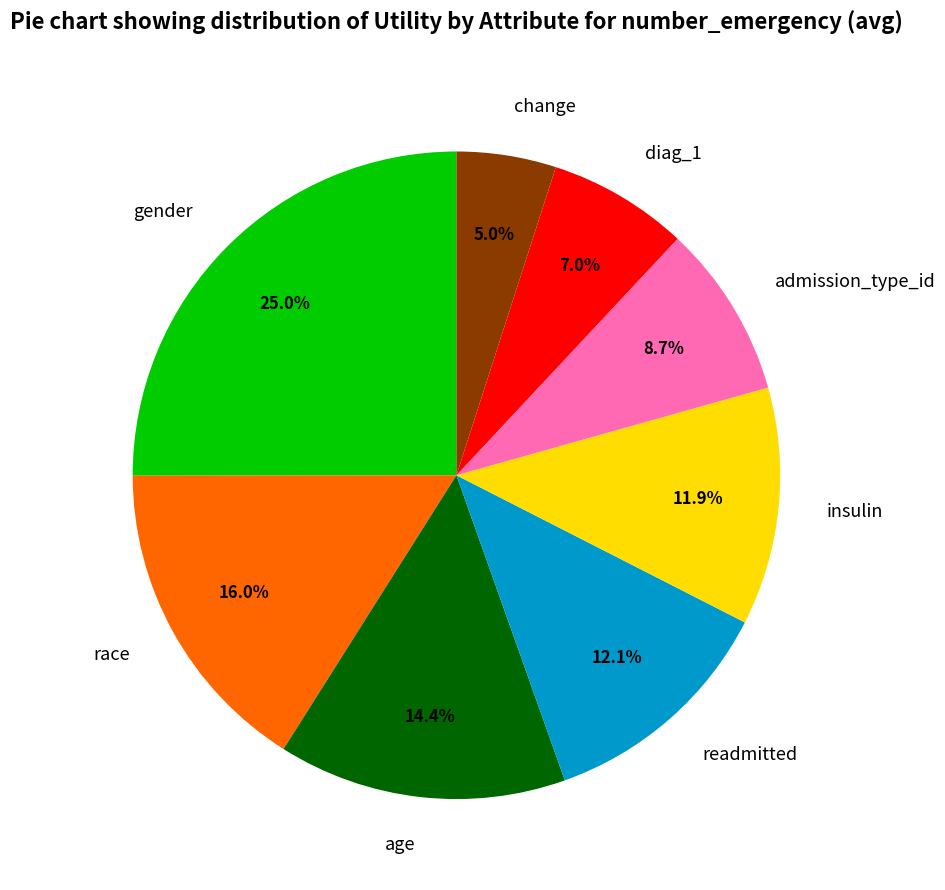

Between insulin and change, which is larger?

insulin